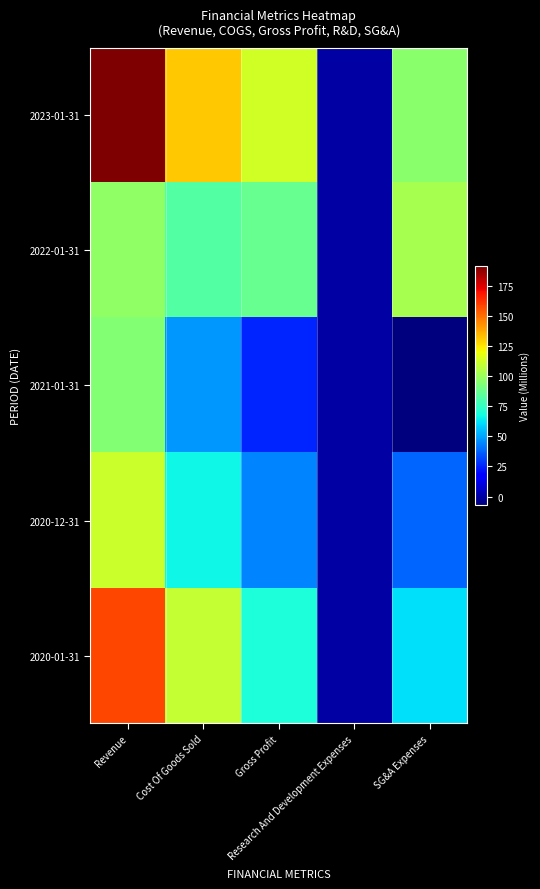

At which category is the sum across all series the highest?

Revenue